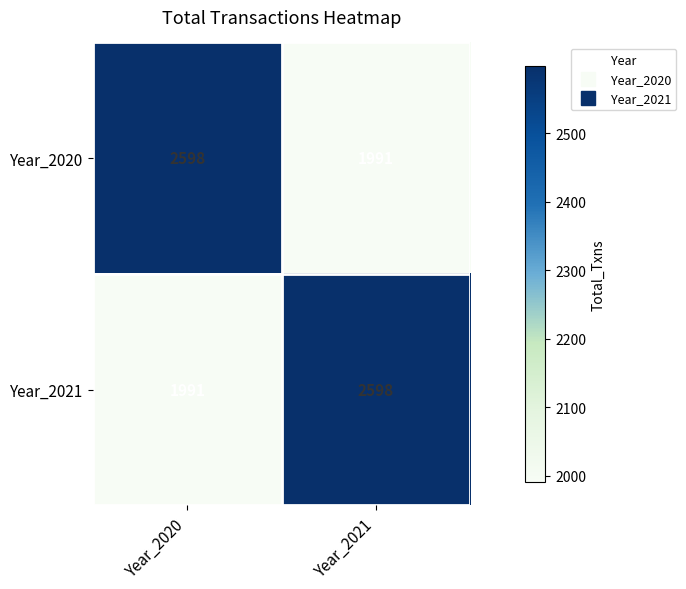

What is the spread (max minus min) of values at Year_2021?

607